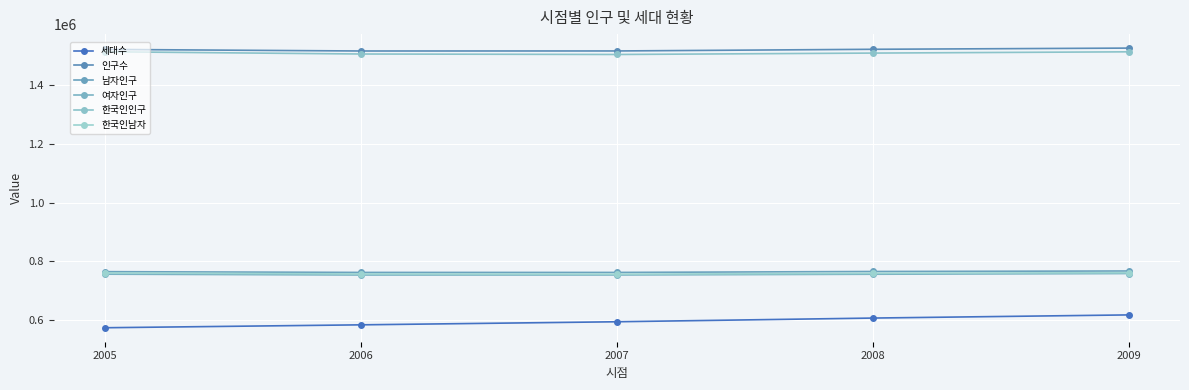

How many values in the 한국인인구 series are below 1508575?

2